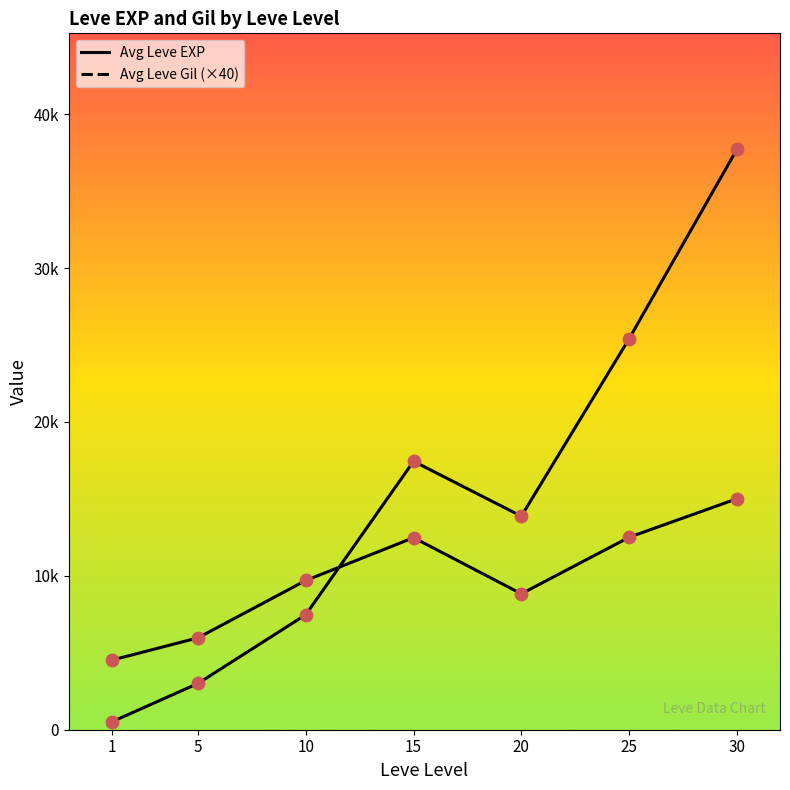

Is the value of Leve EXP at 15 greater than the value of Leve Gil at 20?

Yes